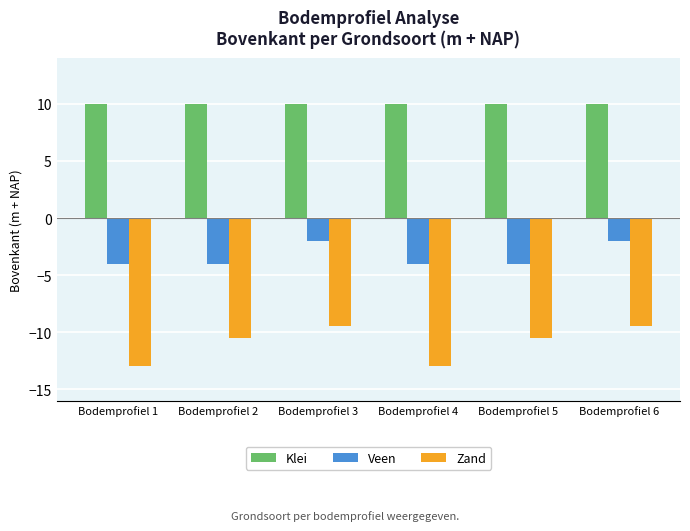

Is the value of Klei at Bodemprofiel 1 greater than the value of Zand at Bodemprofiel 5?

Yes